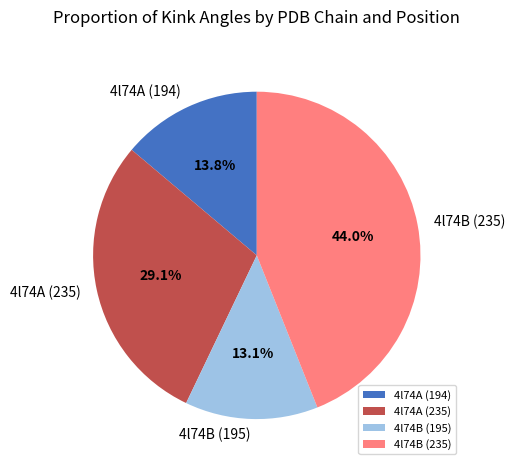

Does any single category account for the majority?

No